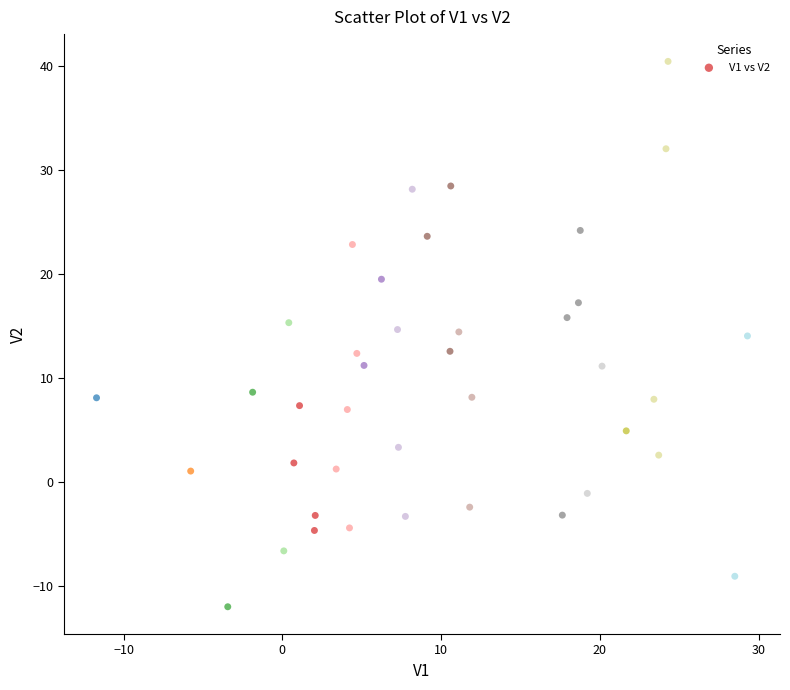

What is the range of Y values (max minus min)?

52.5